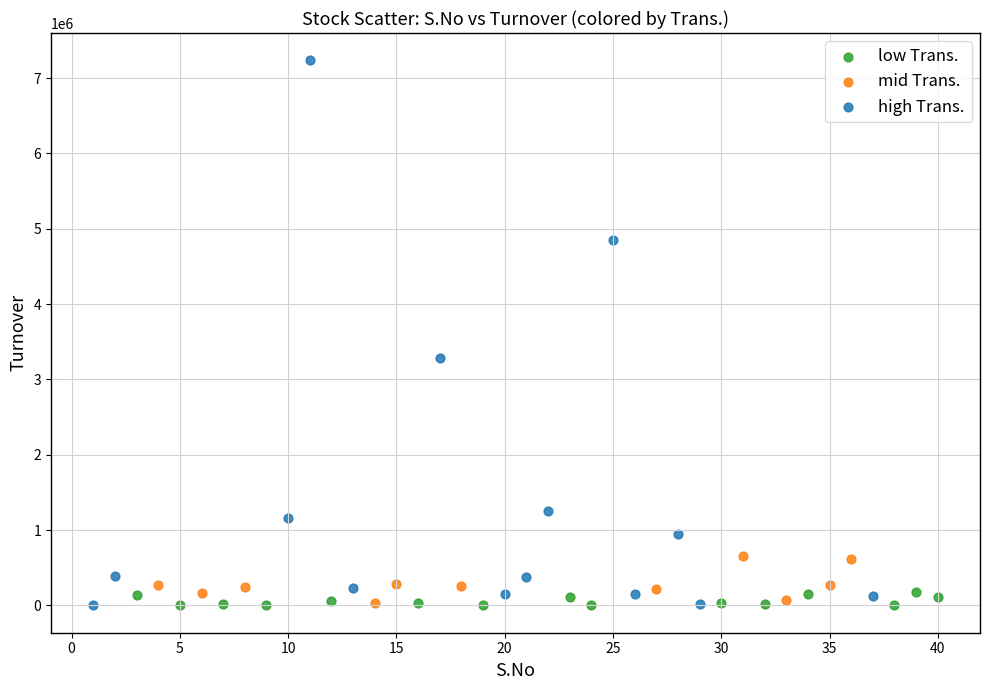

Which series contains the highest Y value?

high Trans.